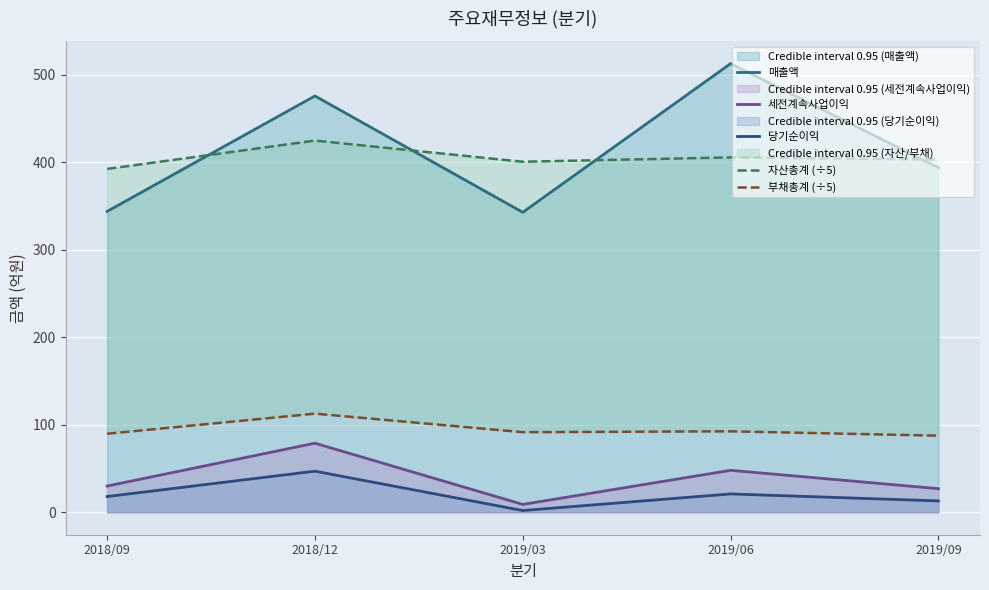

Reading right to left, list all the values displayed in this chart.

매출액: 394.0	513.0	343.0	476.0	344.0
세전계속사업이익: 27.0	48.0	9.0	79.0	30.0
당기순이익: 13.0	21.0	2.0	47.0	18.0
자산총계 (÷5): 403.4	405.8	400.8	425.0	392.6
부채총계 (÷5): 87.6	92.6	91.6	112.8	89.8